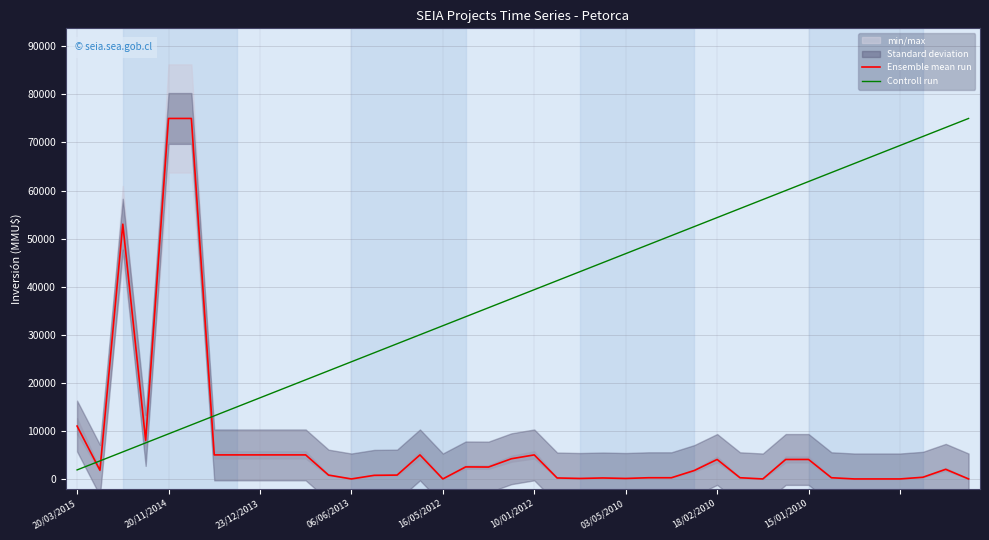

What is the total value across all series at 31?

64050